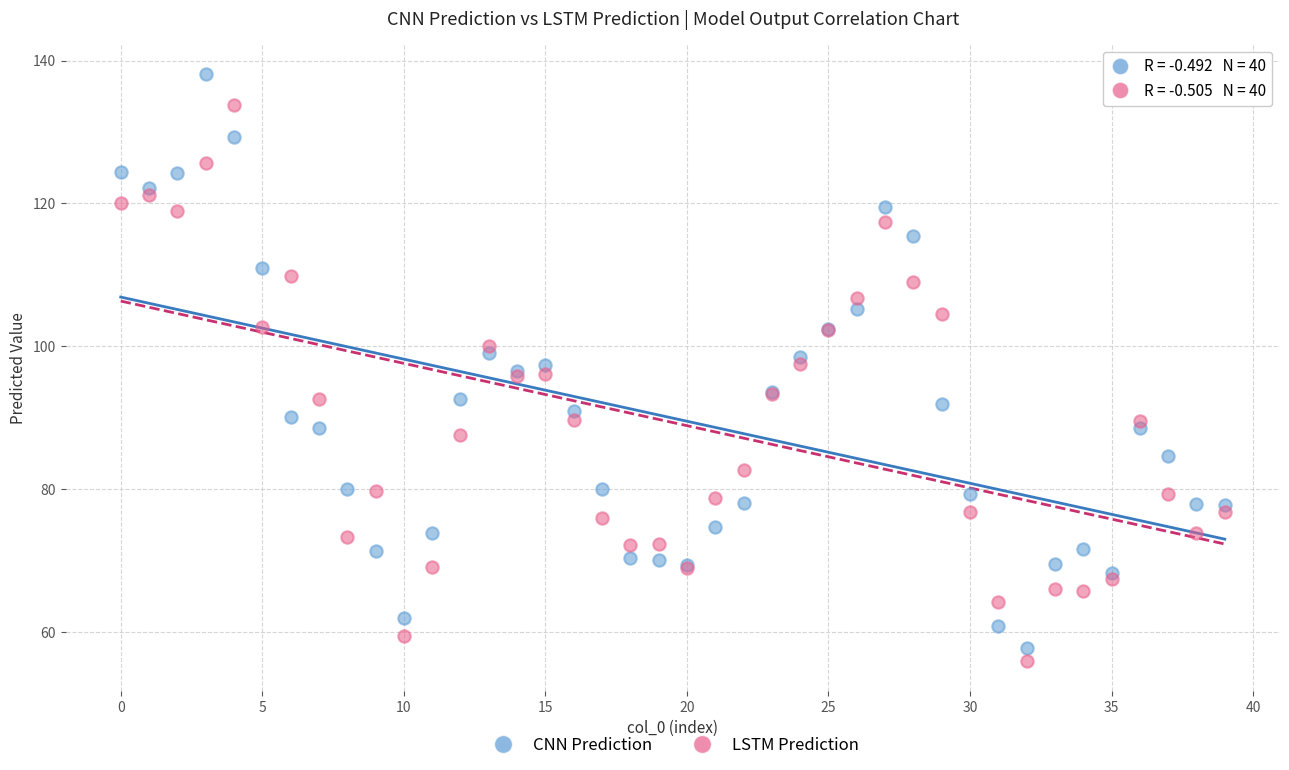

Which series reaches the maximum Y coordinate?

CNN Prediction